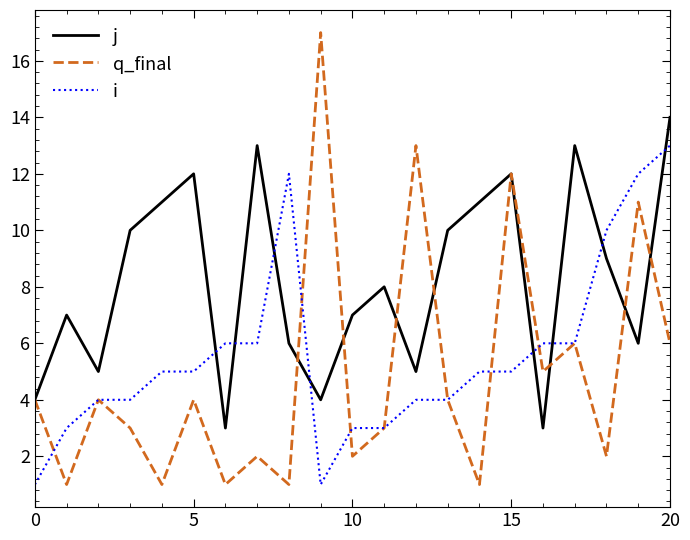

In j, how many points are higher than both neighbors (excluding endpoints)?

6